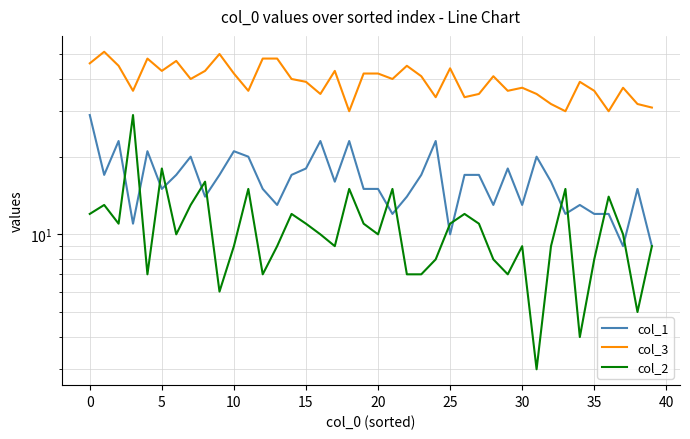

True or false: col_1 and col_2 intersect in this chart.

True